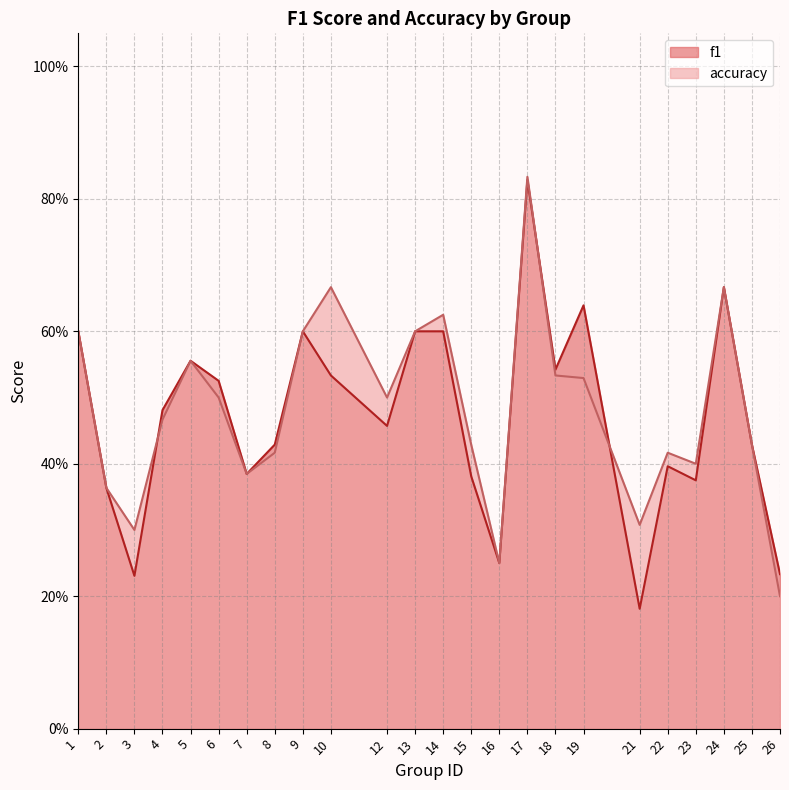

What is the minimum value for f1?

0.2